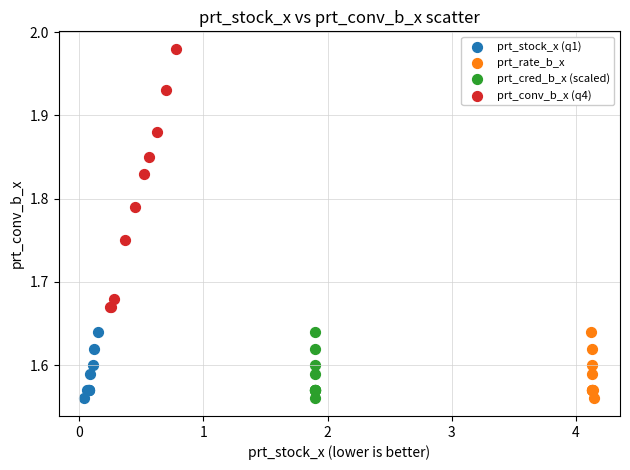

Which series has the widest spread of Y values?

prt_conv_b_x (q4)